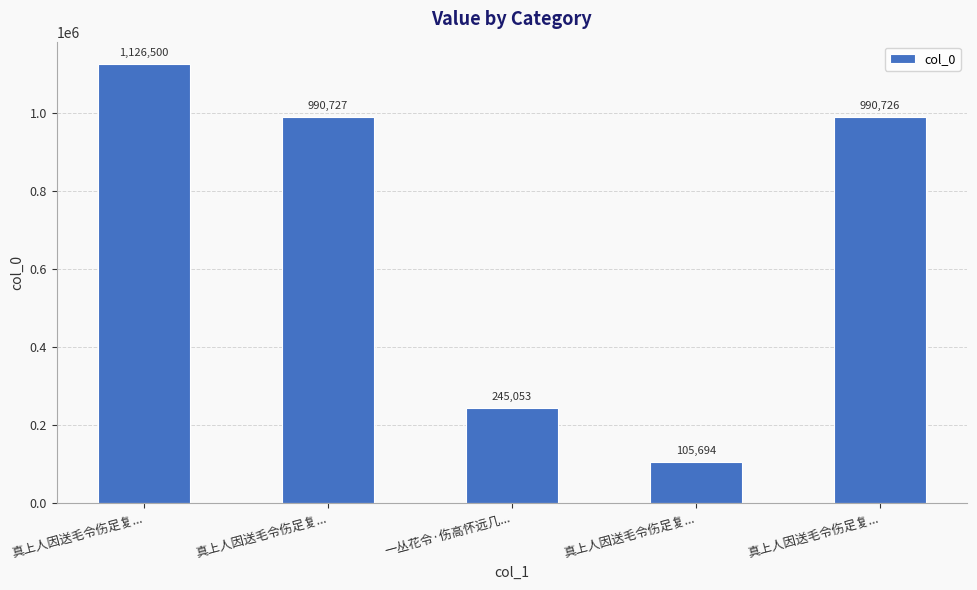

What is the label of the 1st bar from the left?

真上人因送毛令伤足复...